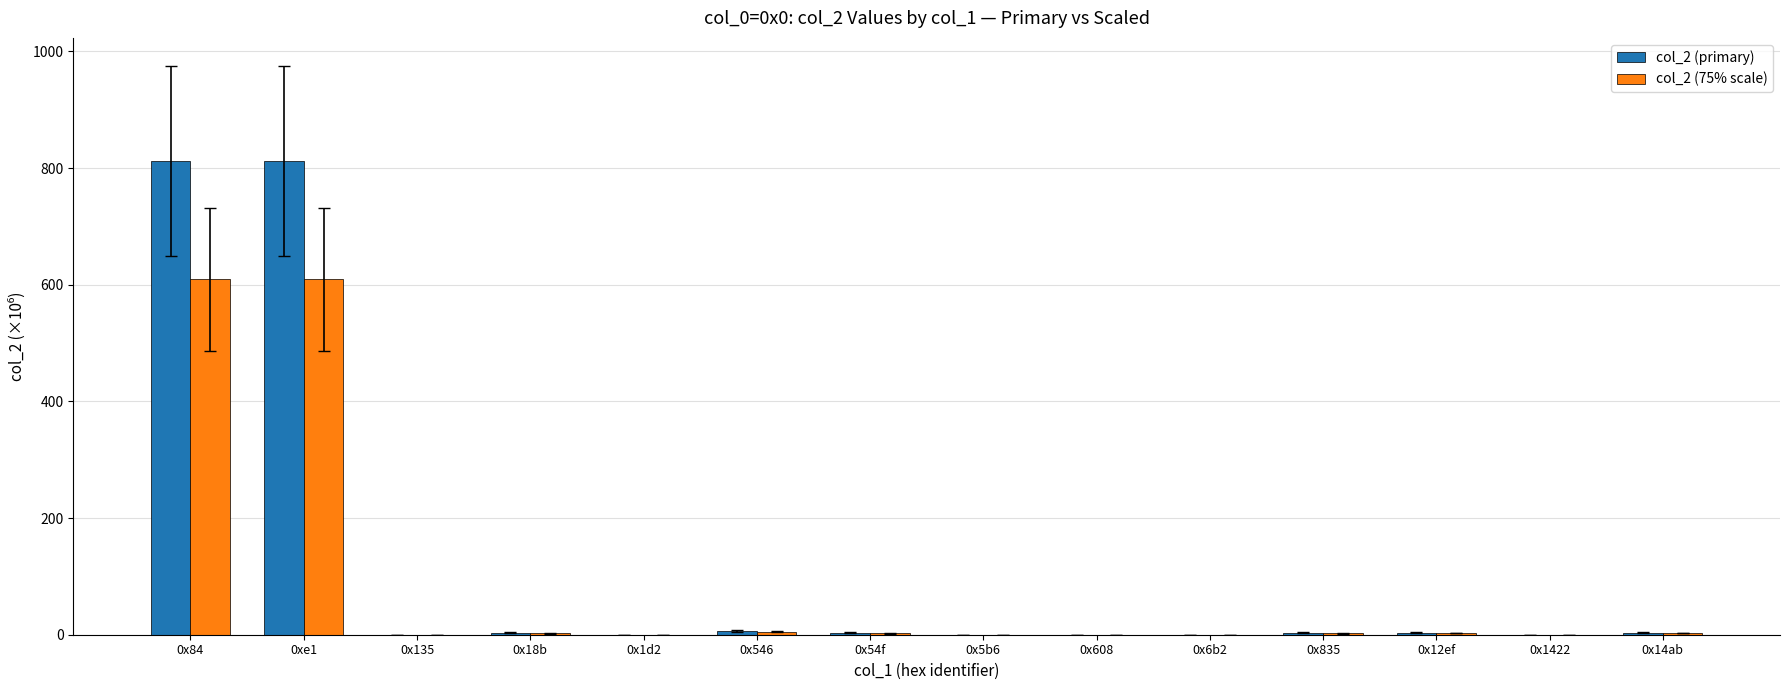

True or false: col_2 (75% scale) has a value of 337.9 at 0x84.

False